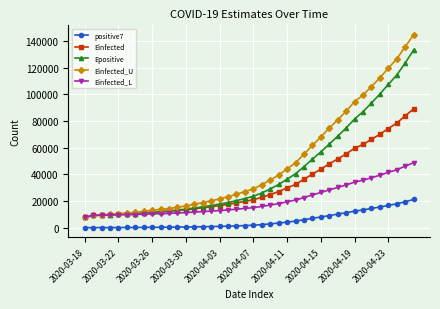

What are all the series names shown in the legend?

positive7, Einfected, Epositive, Einfected_U, Einfected_L